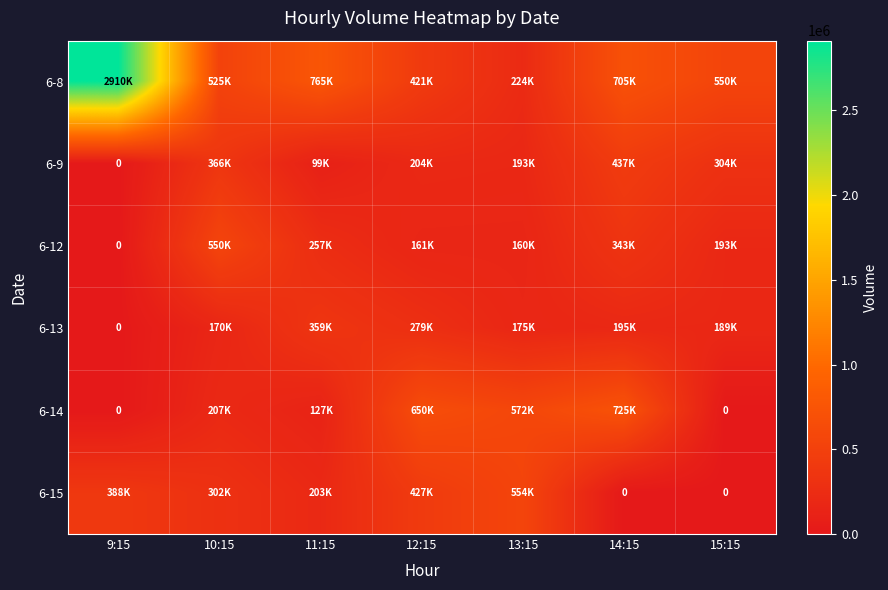

Count the number of data series in this chart.

6